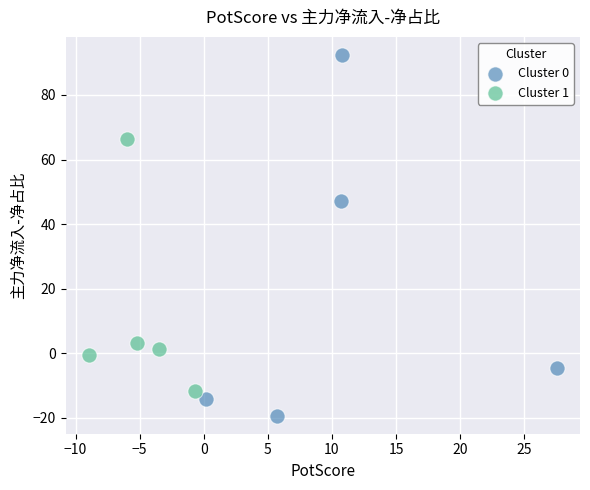

Which series has the widest spread of Y values?

Cluster 0